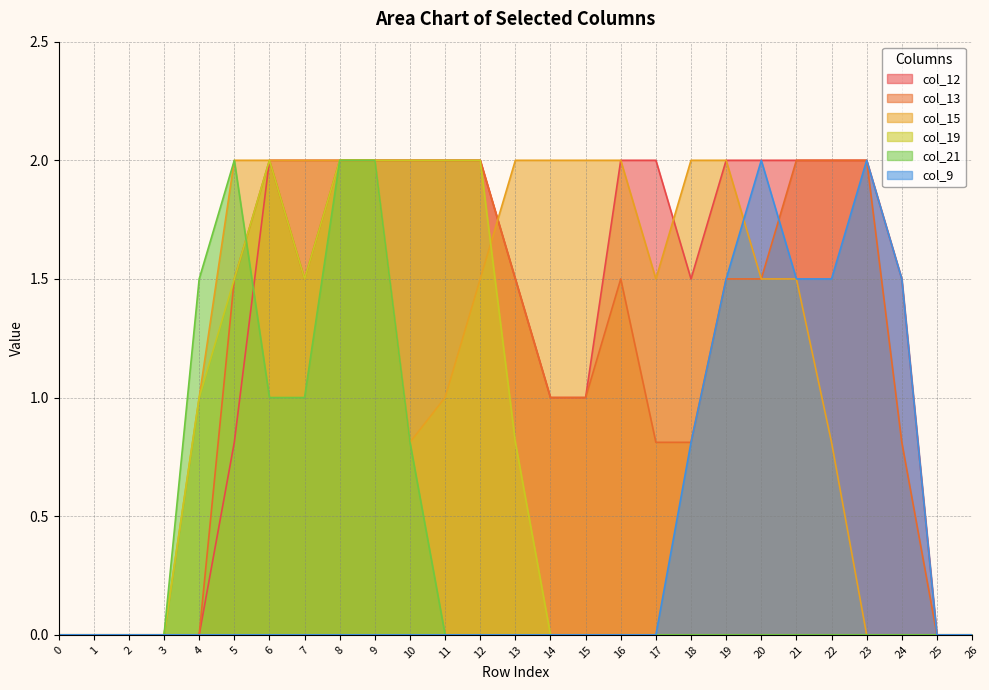

List the series in order of their peak value, highest first.

col_12, col_13, col_15, col_19, col_21, col_9